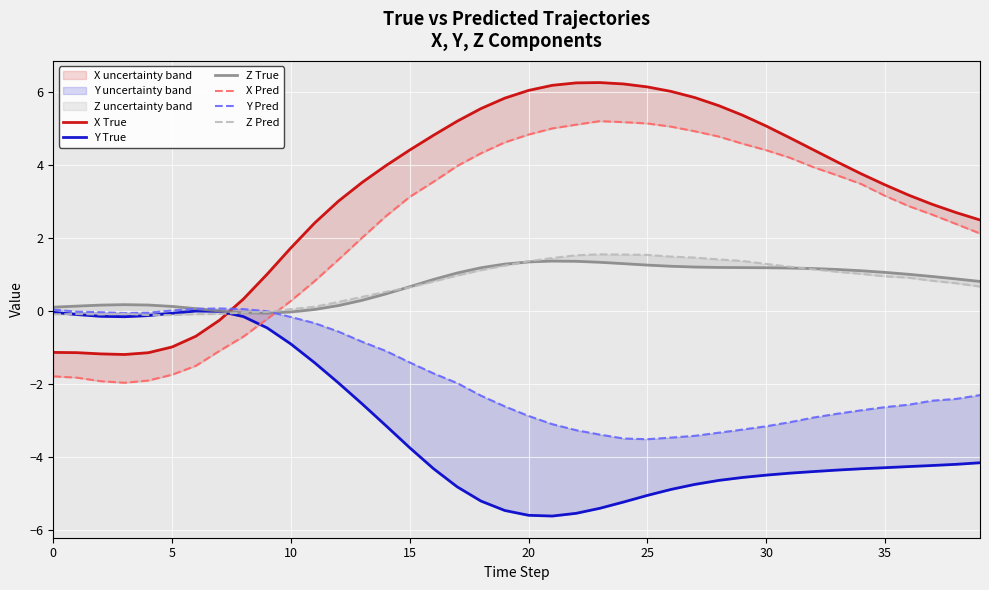

At which label does Z True first exceed 1?

17